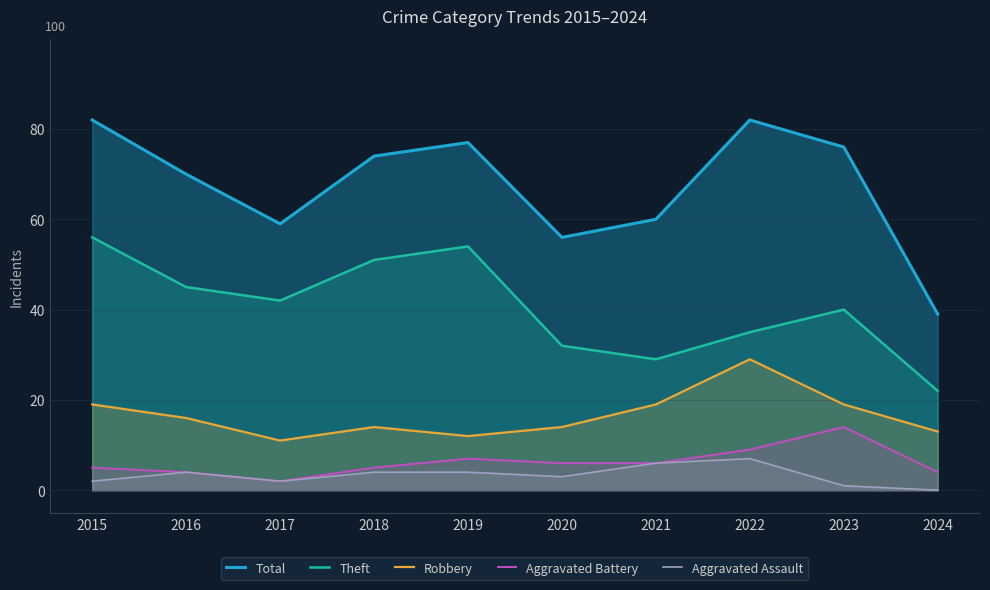

Where is the first local maximum for Aggravated Assault?

2016